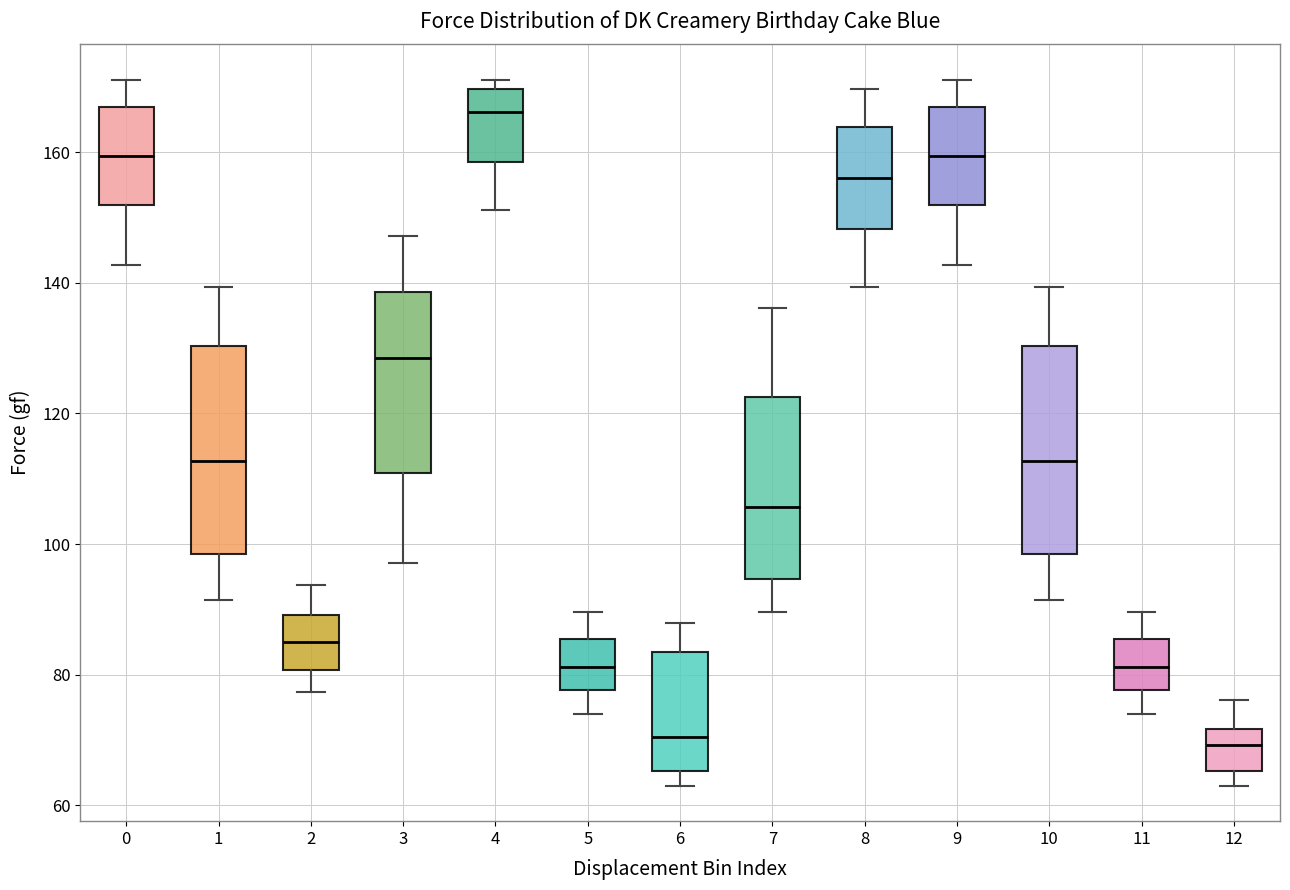

Which box's median line is the highest?

4